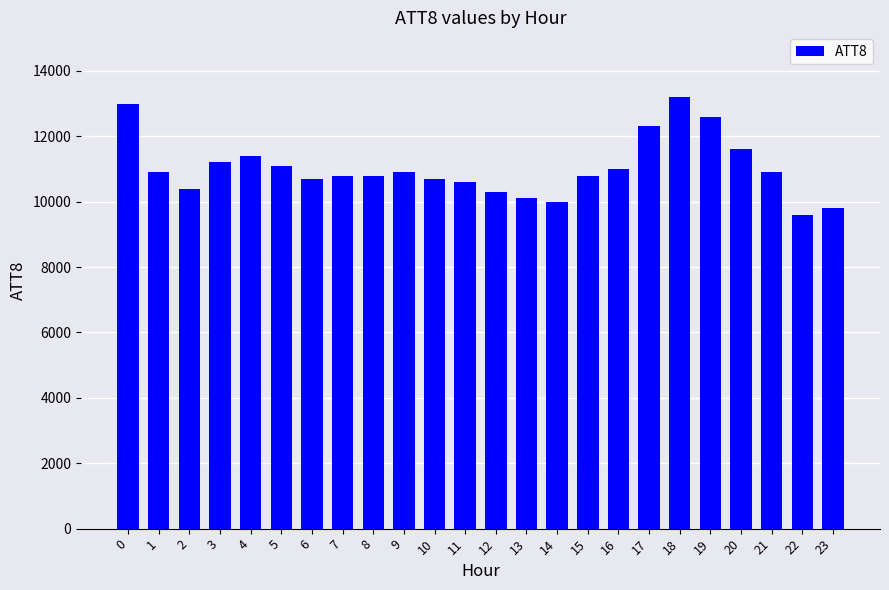

Between 5 and 2, which is larger?

5